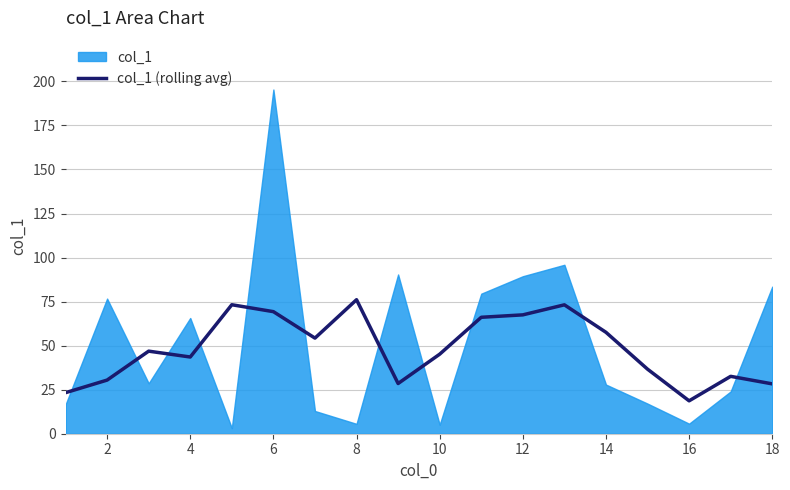

Does the chart have visible grid lines?

Yes